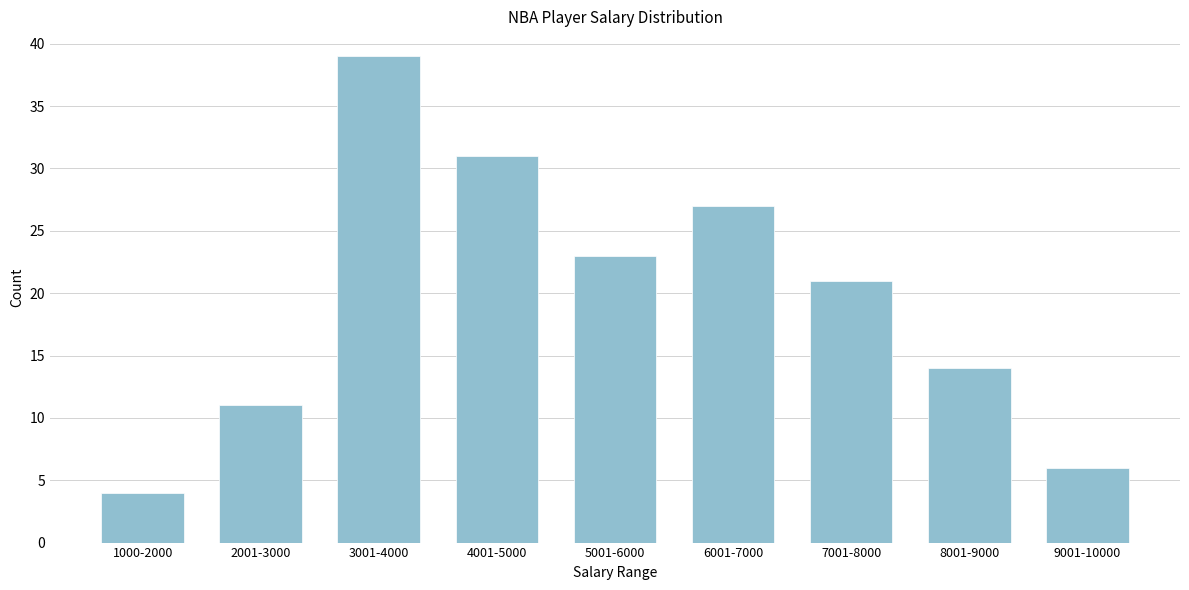

Reading left to right, list all the values displayed in this chart.

1000-2000=4	2001-3000=11	3001-4000=39	4001-5000=31	5001-6000=23	6001-7000=27	7001-8000=21	8001-9000=14	9001-10000=6